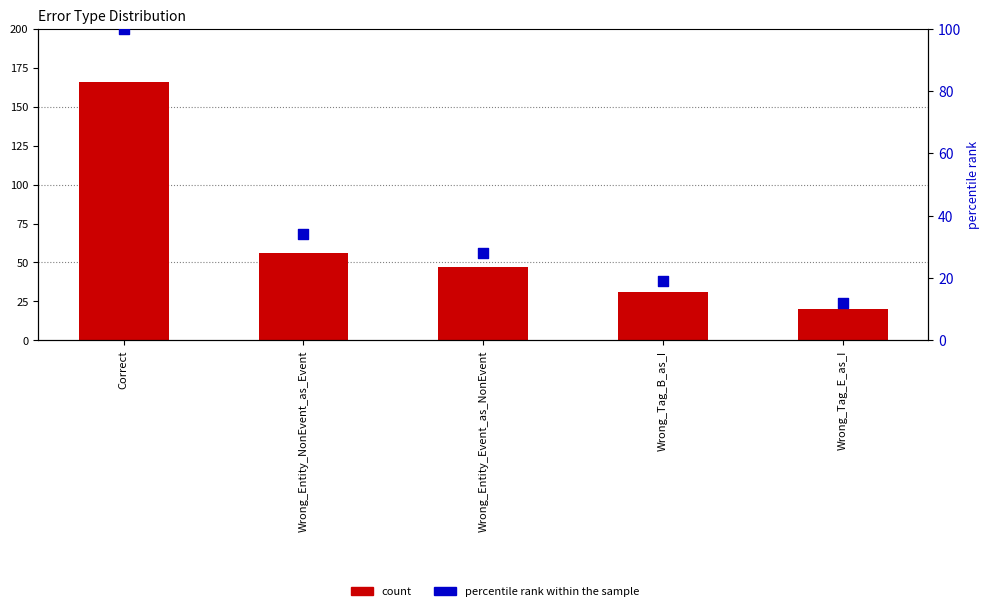

Which series has the widest spread of Y values?

count